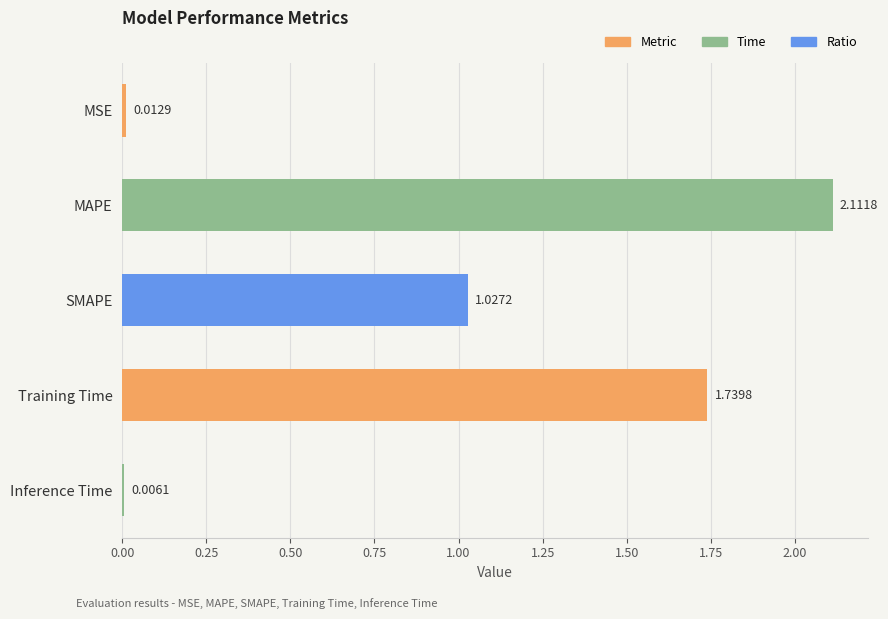

At which category does the chart reach its peak across all series?

MAPE